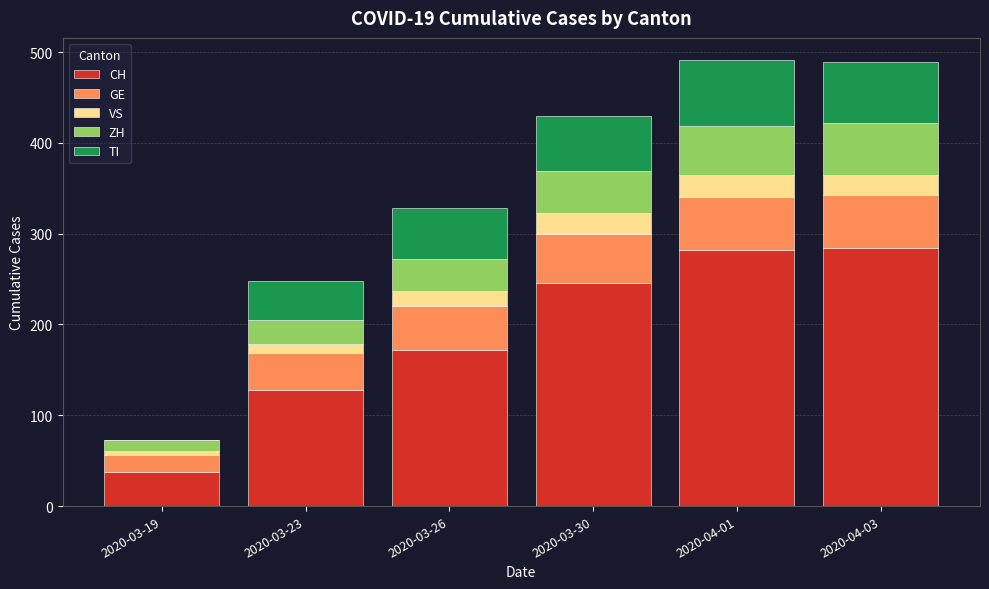

Are the bars horizontal?

No